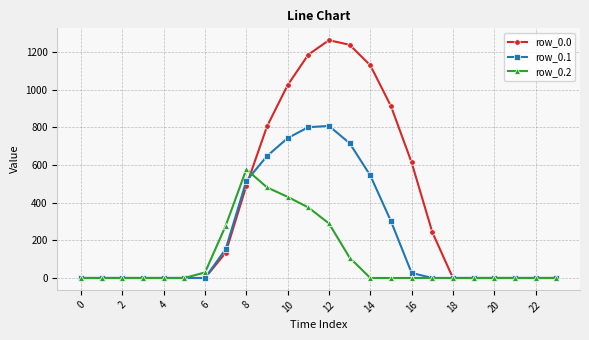

Rank the series by their maximum value, from highest to lowest.

row_0.0, row_0.1, row_0.2